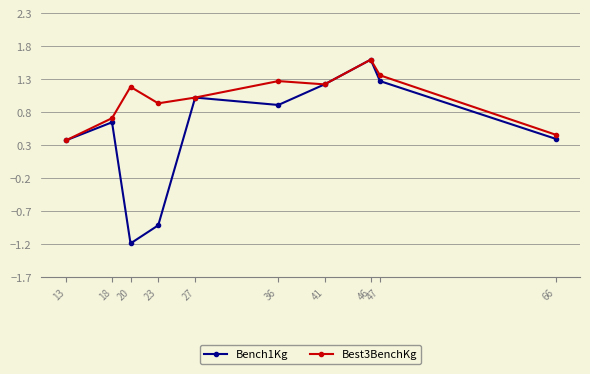

True or false: Best3BenchKg has a value of 0.9 at 23.

True